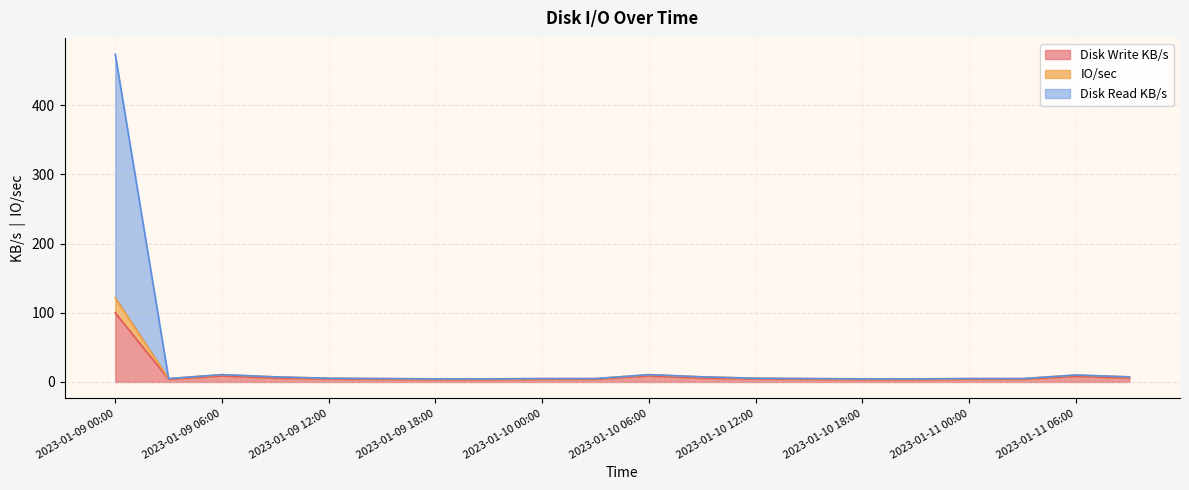

At which category does IO/sec reach its first local valley?

2023-01-09 03:00